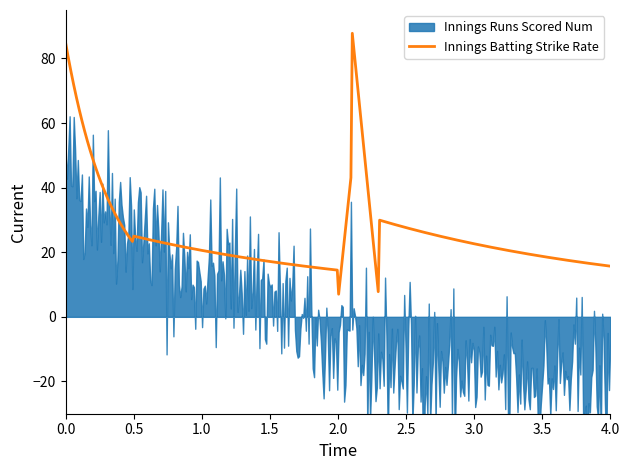

The Innings Batting Strike Rate series shows 87.5 at CR Woakes. True or false?

False